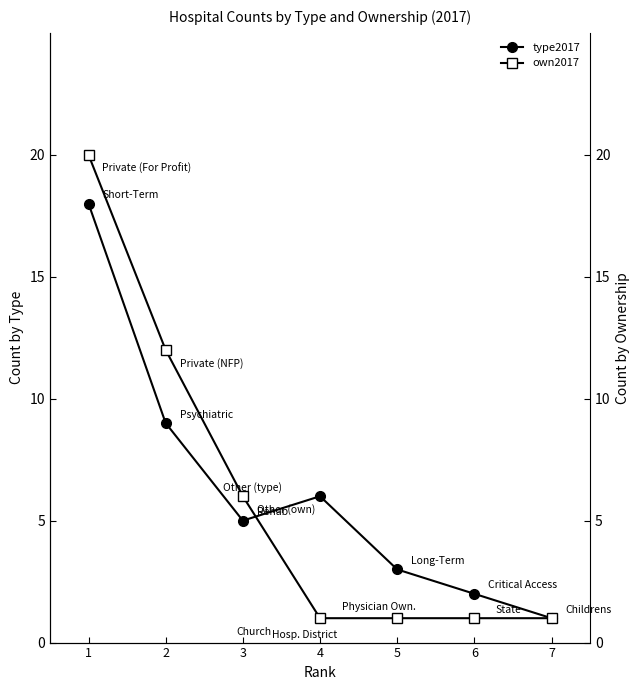

True or false: own2017 has more than 2 interior local peaks.

False